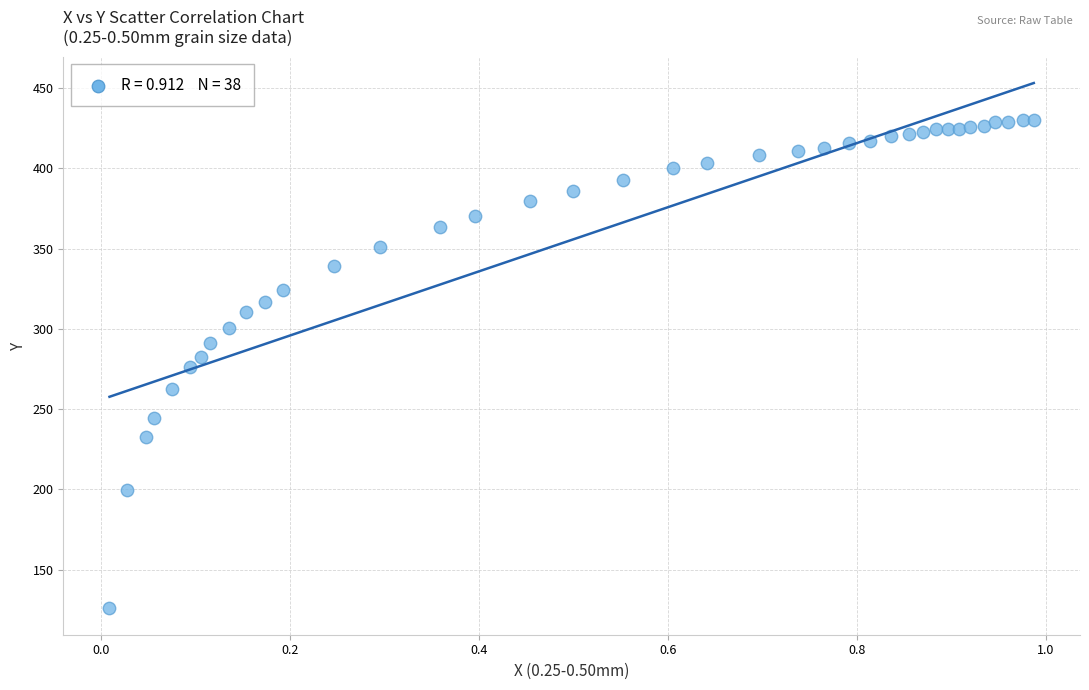

What is the range of Y values (max minus min)?

304.0